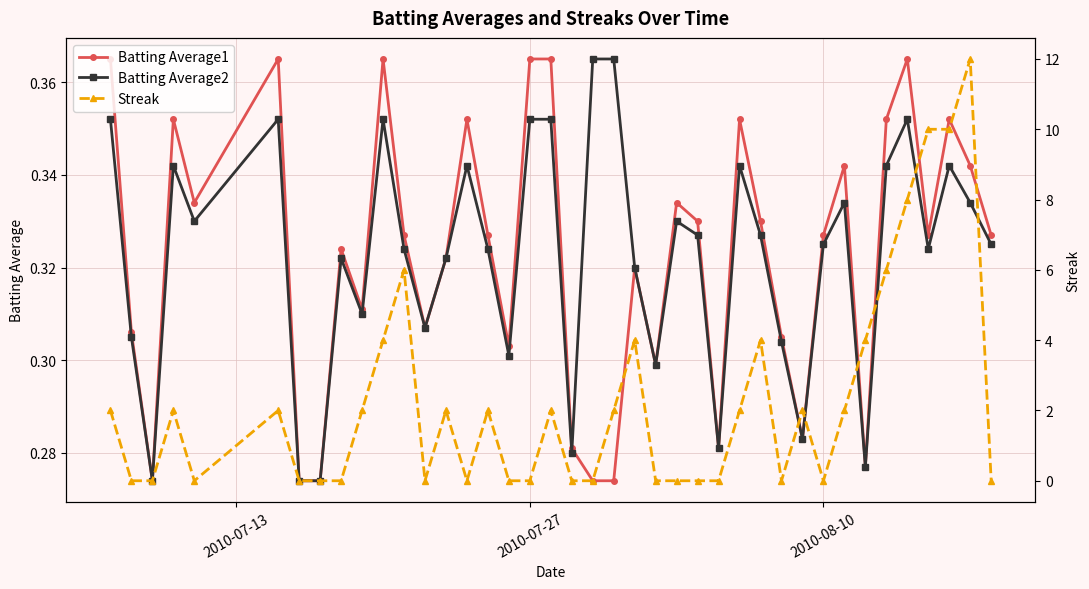

True or false: Batting Average2 has more than 0 interior local peaks.

True